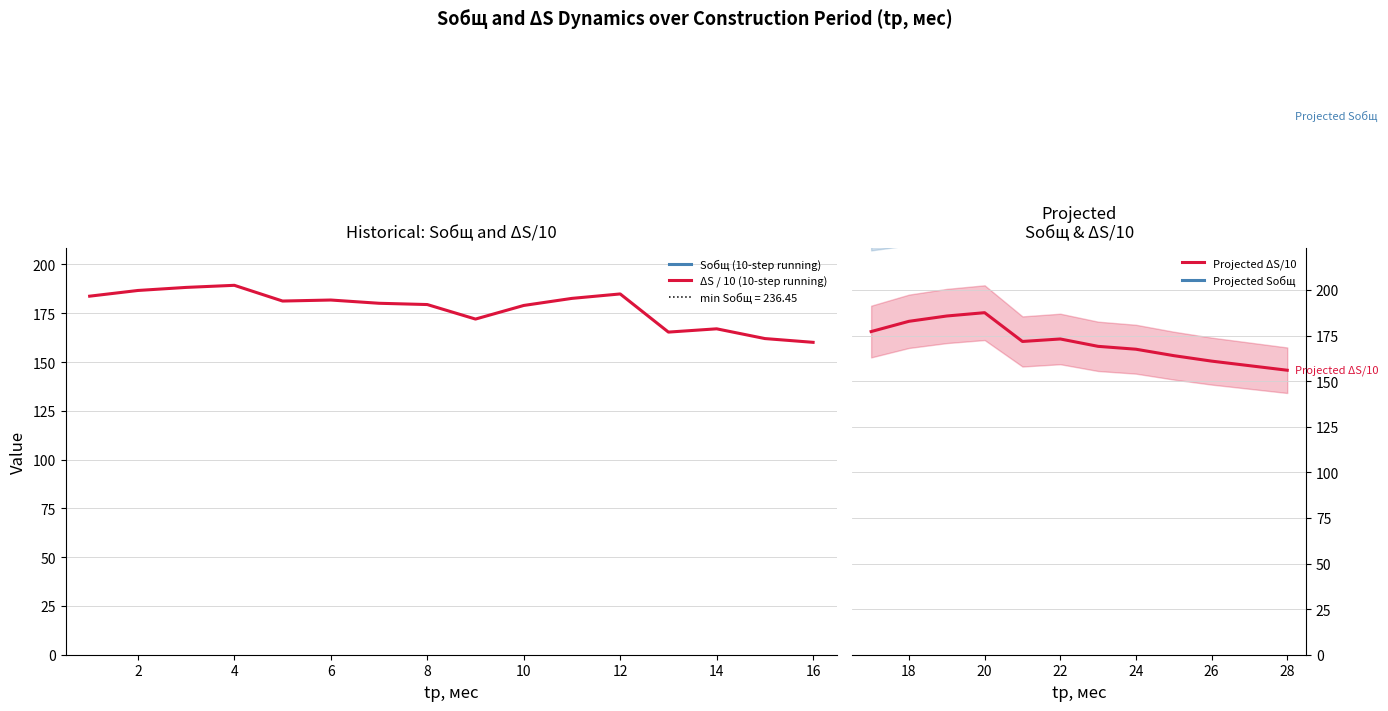

The S1 series shows 8.4 at 17. True or false?

False